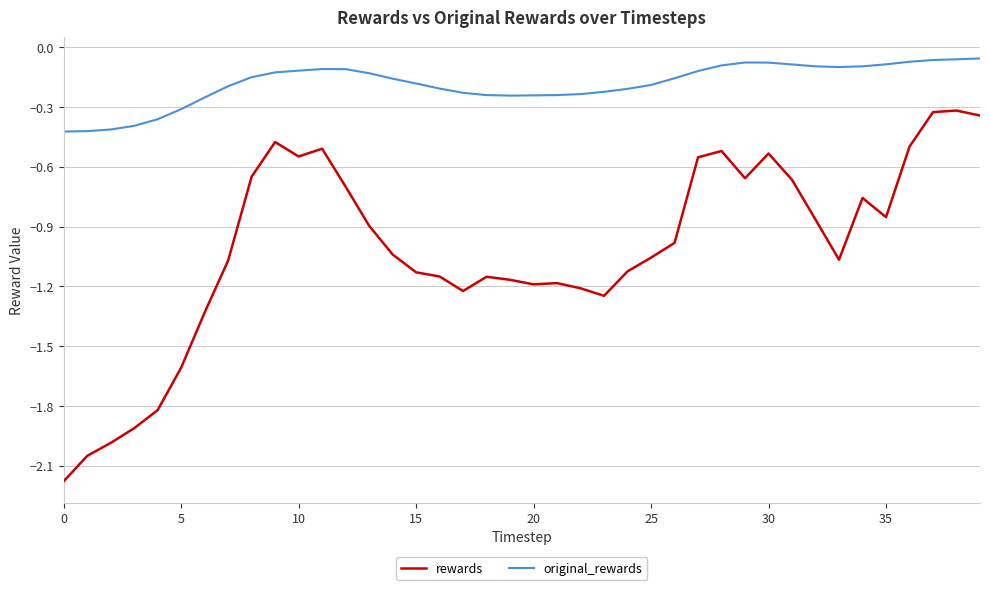

Does the chart display data point markers on the line(s)?

No